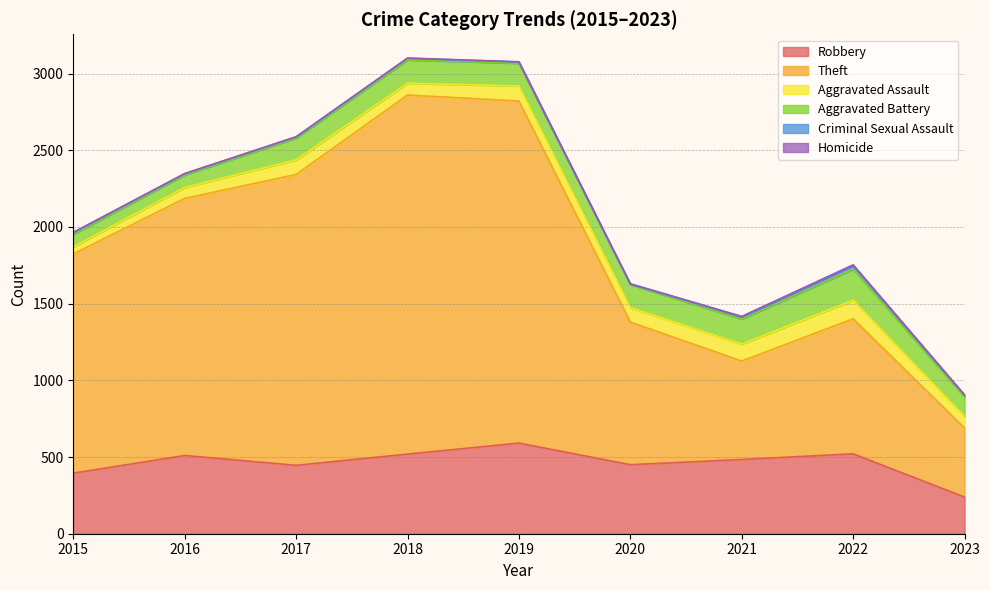

Between 2016 and 2021, which series saw the biggest shift?

Theft